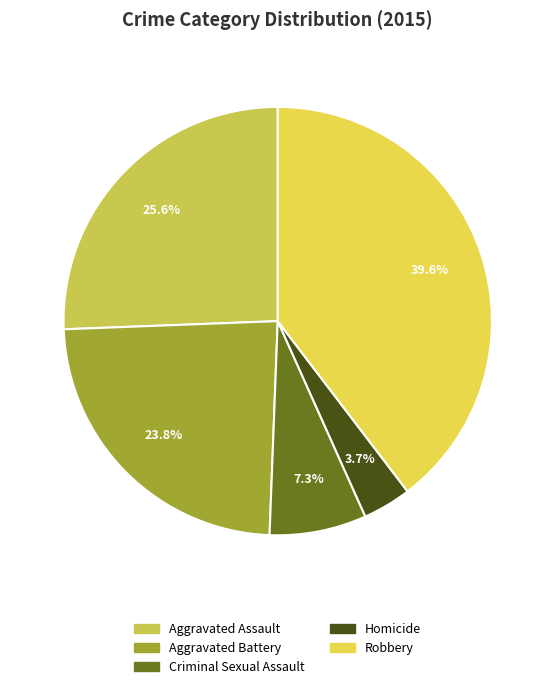

Approximately how many times larger is the value at Robbery compared to Homicide?

10.8